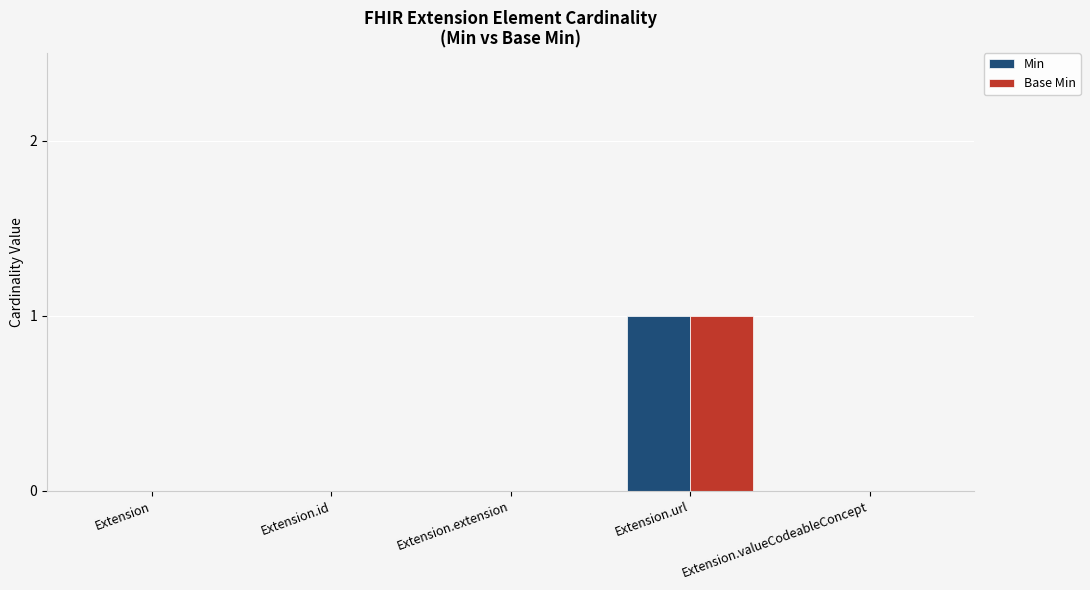

How many Base Min values are between 0 and 1?

5